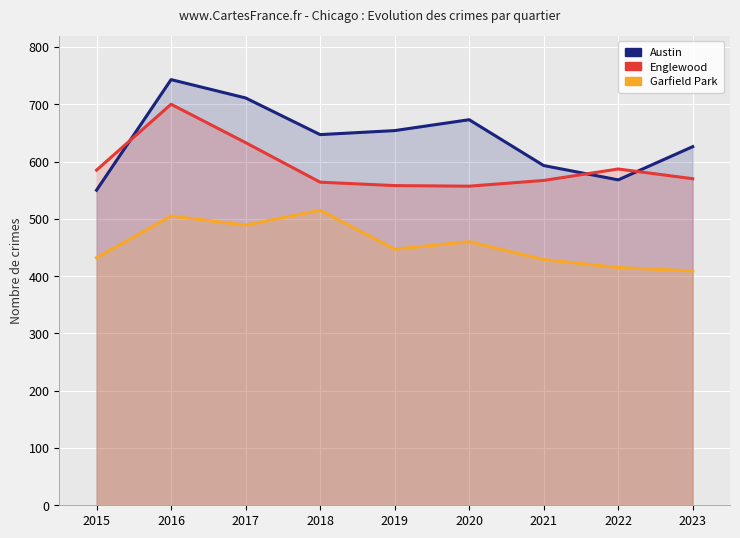

How many intersections are there between Austin and Englewood?

3